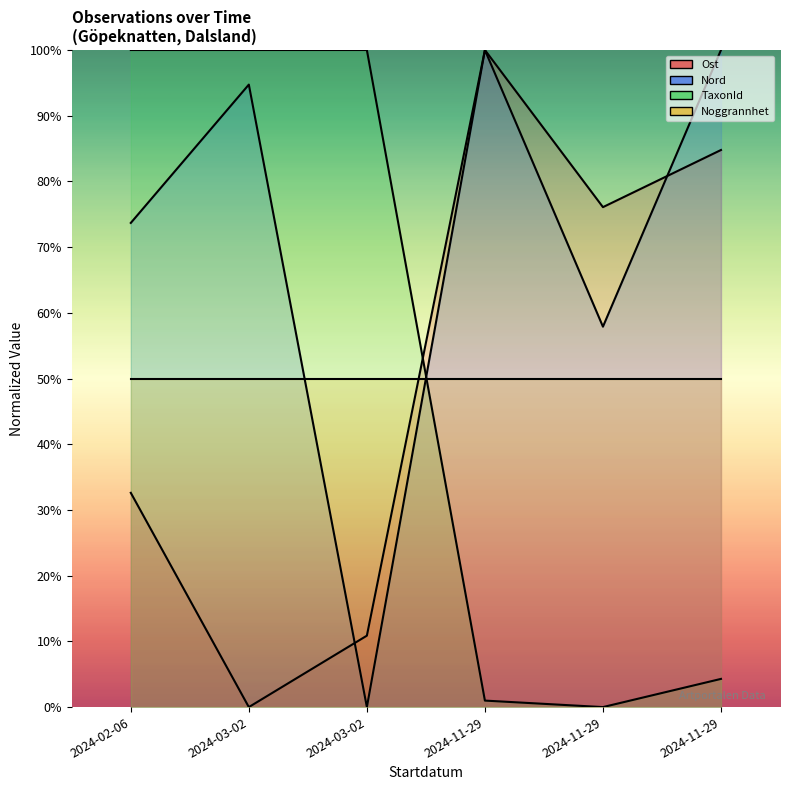

Where does the Nord series first go above 94?

2024-03-02